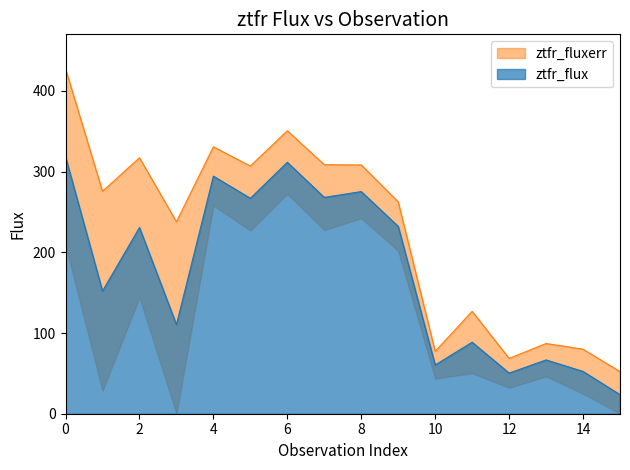

What is the value of the 10th point from the left?

232.2